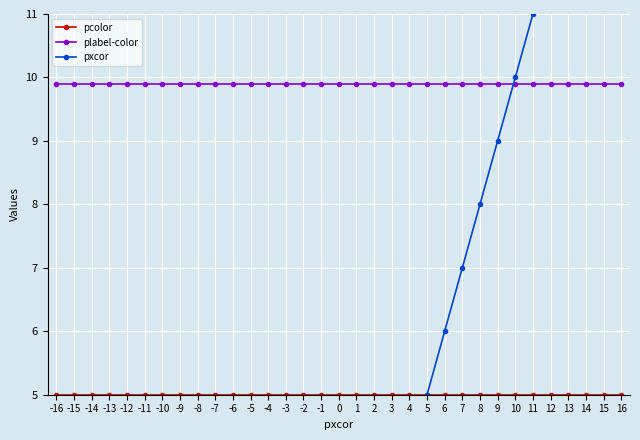

What is the value of the pcolor point at the 6th from the left?

5.0